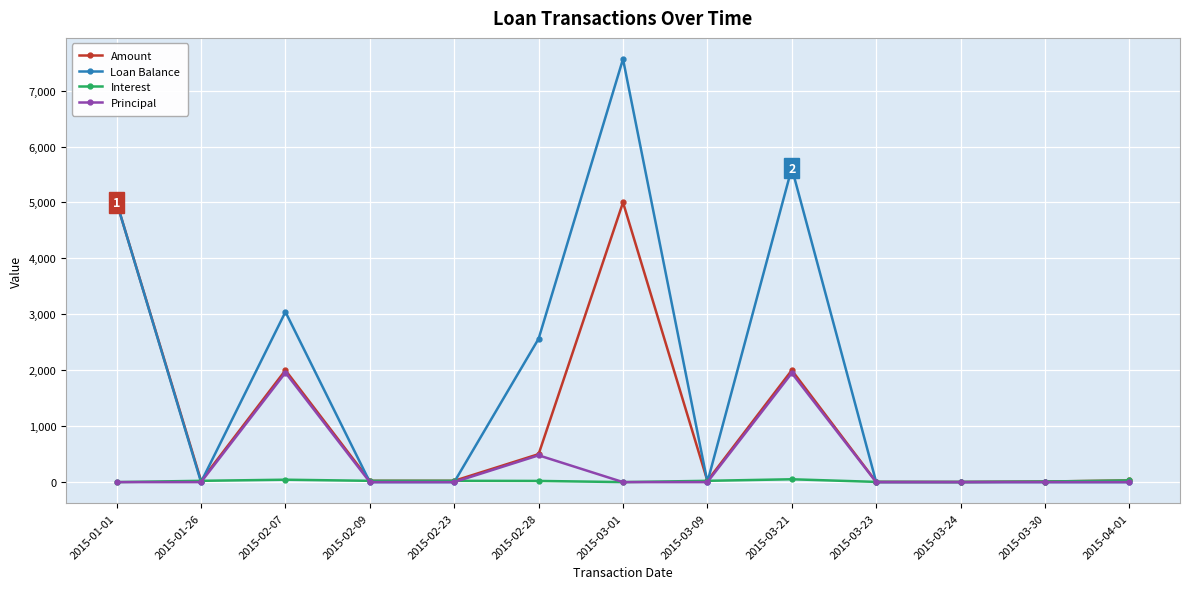

True or false: Interest has more than 1 interior local peaks.

True